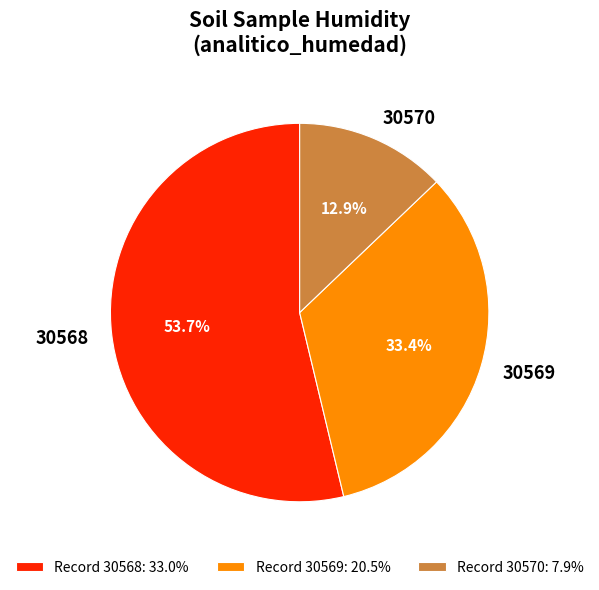

Which slice is the smallest?

30570